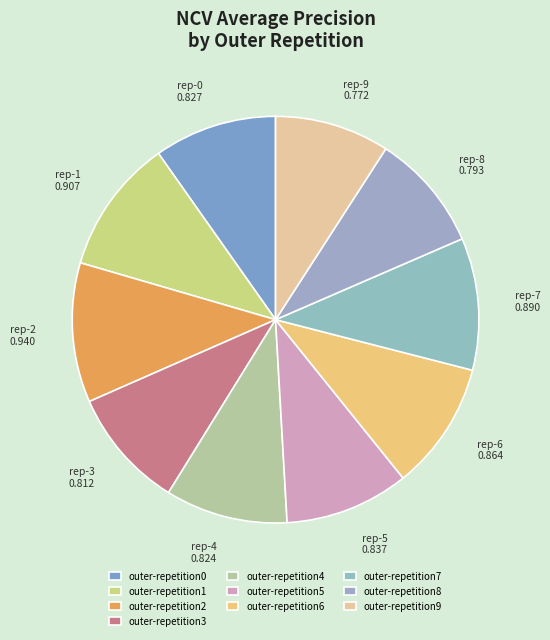

Count the number of slices in the pie.

10